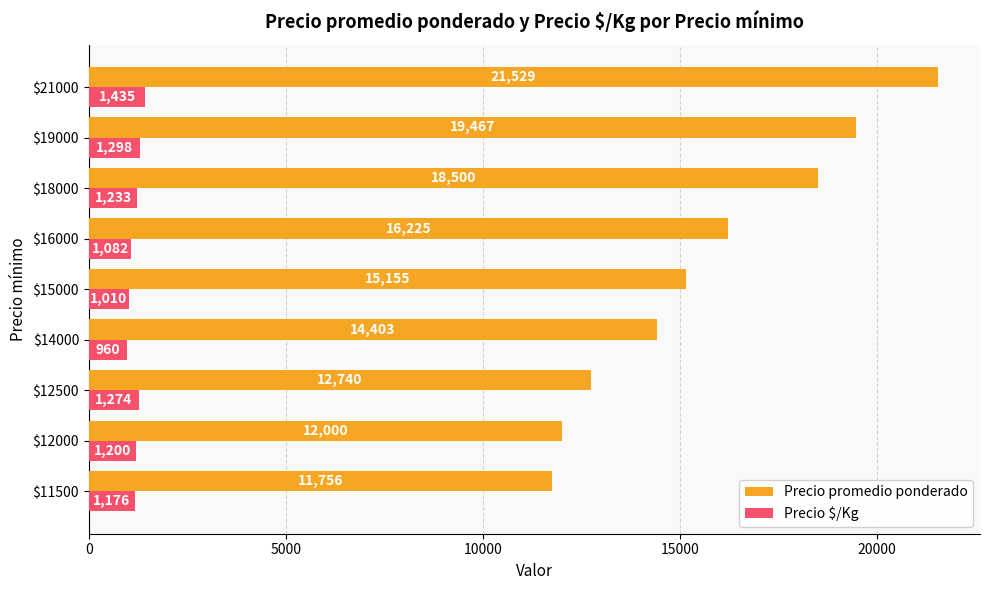

Which series has the widest spread of values?

Precio promedio ponderado